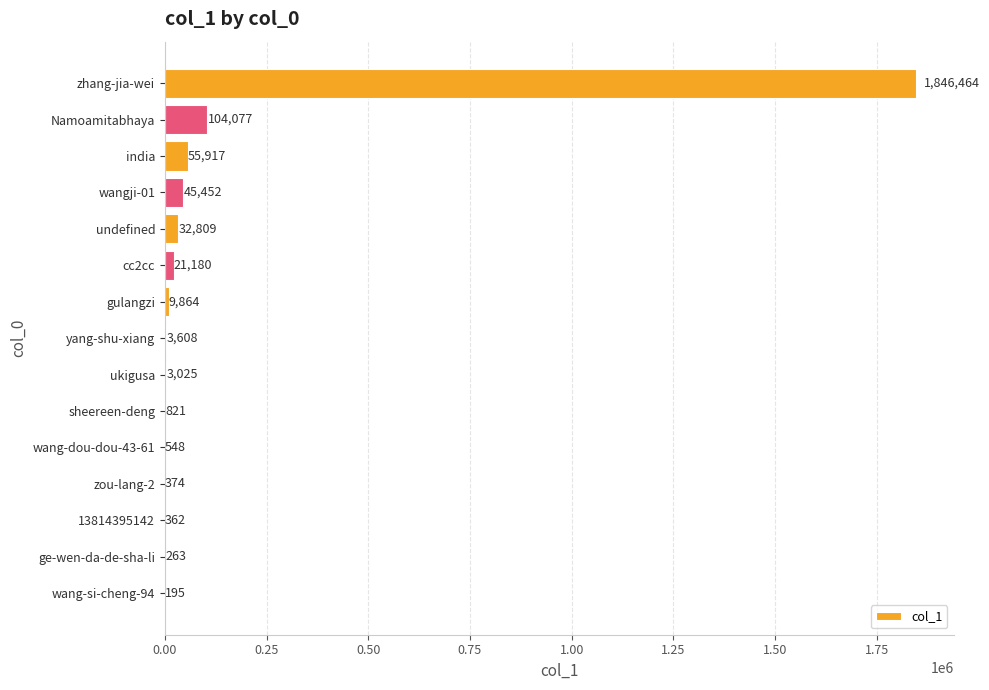

What is the change in value from cc2cc to zhang-jia-wei?

+1825284